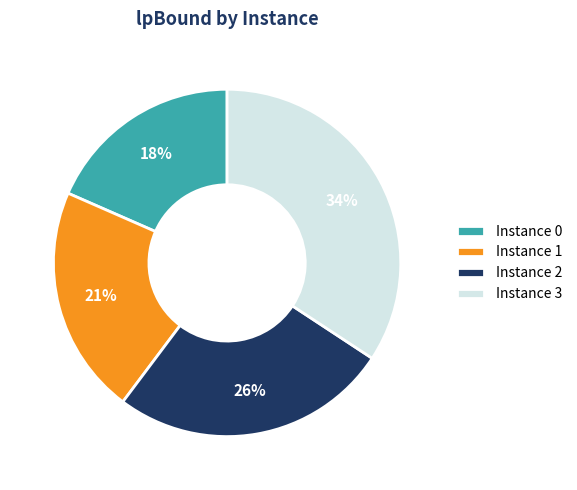

How many slices are in this pie chart?

4